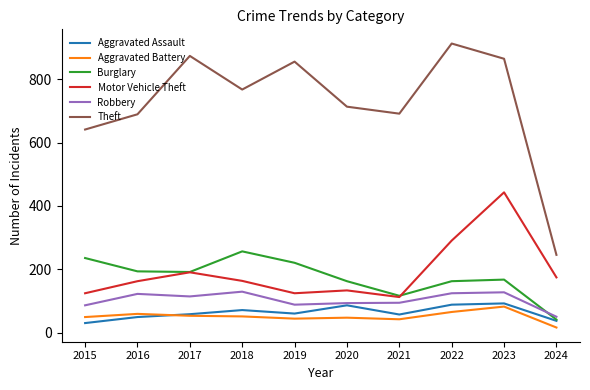

What are all the series names shown in the legend?

Aggravated Assault, Aggravated Battery, Burglary, Motor Vehicle Theft, Robbery, Theft